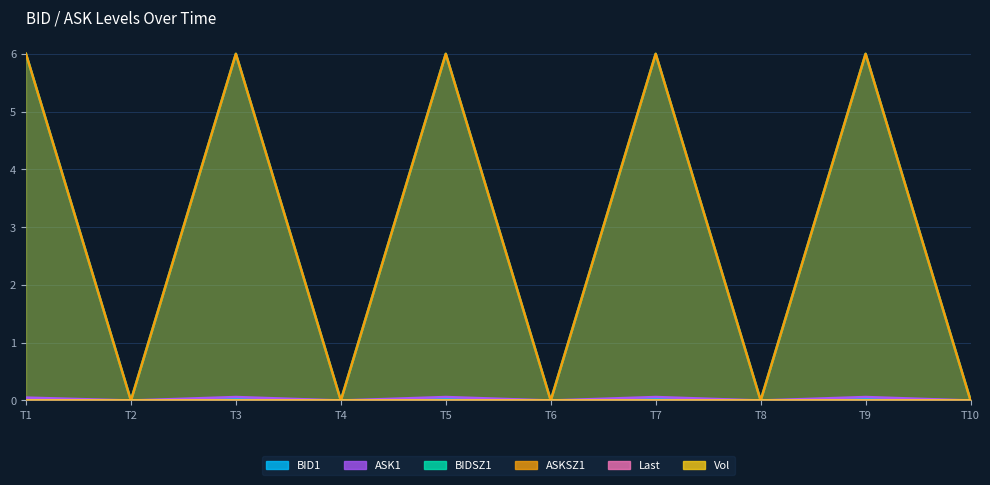

Which series has the largest total across all categories?

BIDSZ1